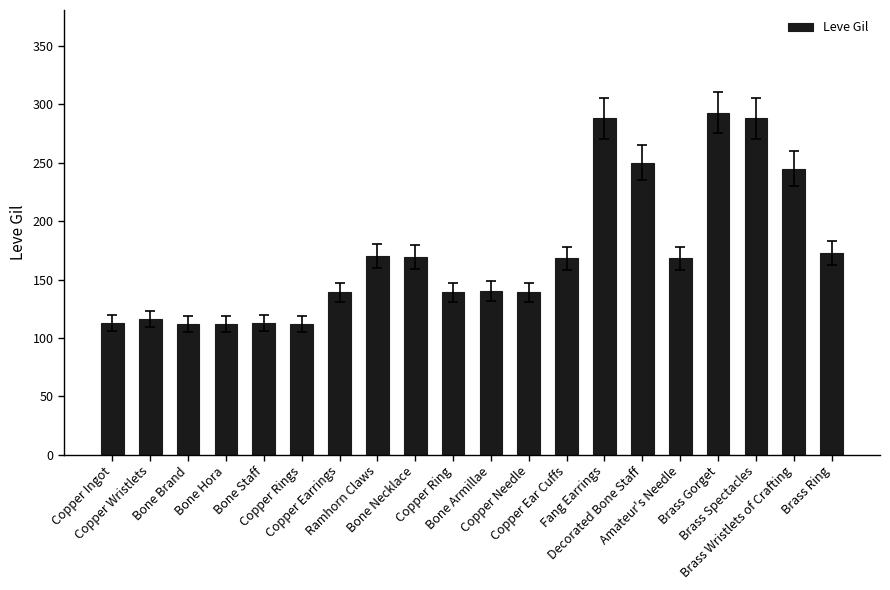

Is it true that the value at Copper Ingot is 113?

True